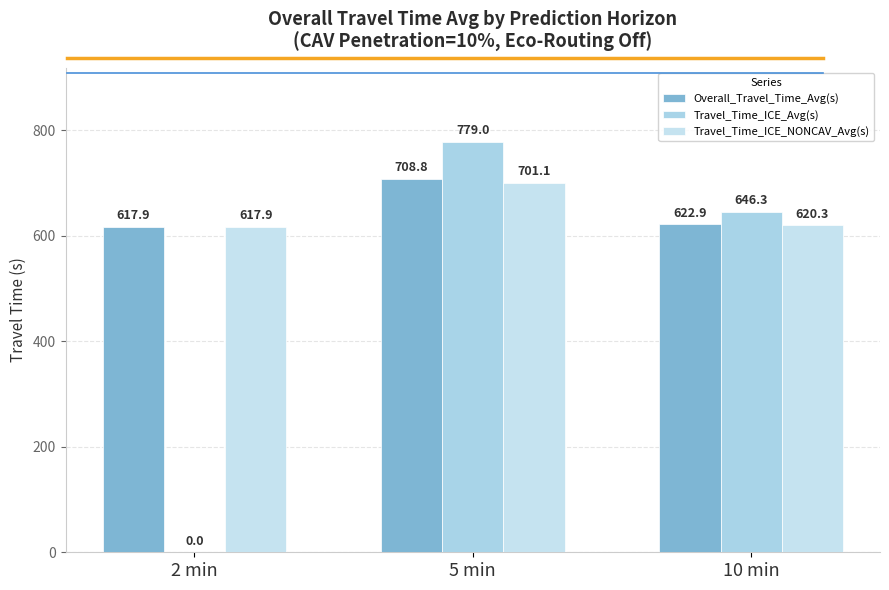

How many groups of bars are there?

3